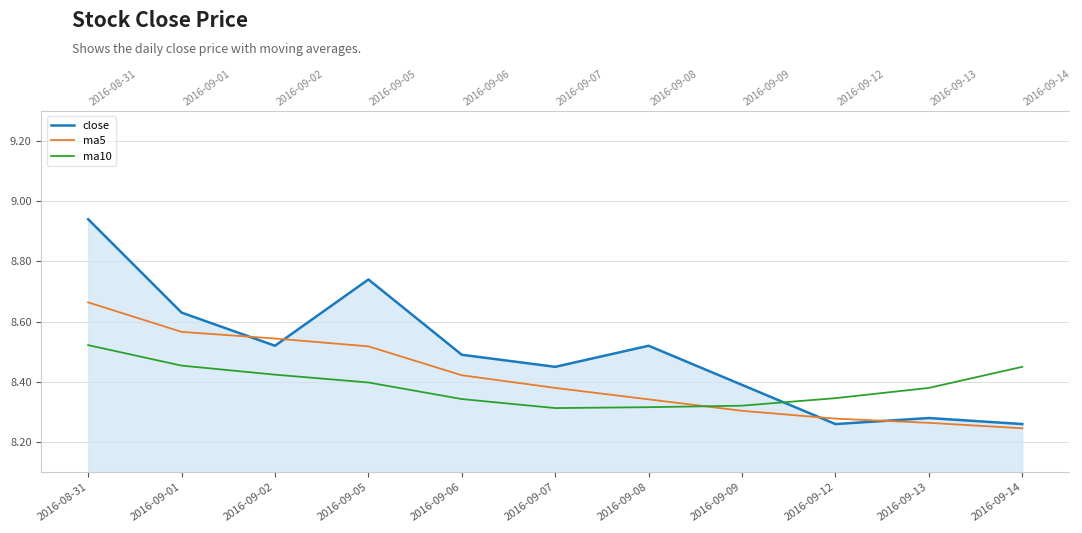

Which series has the largest range (max minus min)?

close